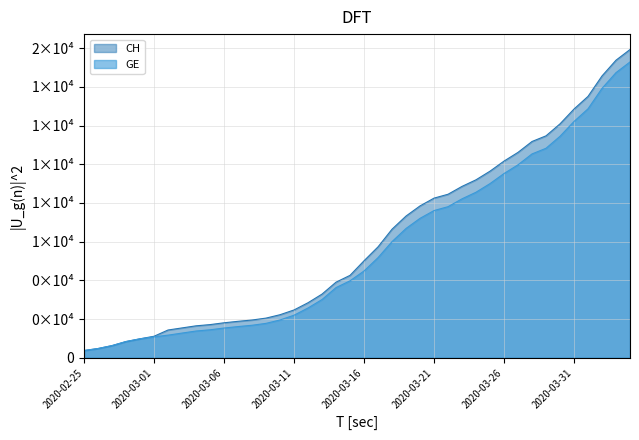

Rank the series by their average value, from highest to lowest.

CH, GE